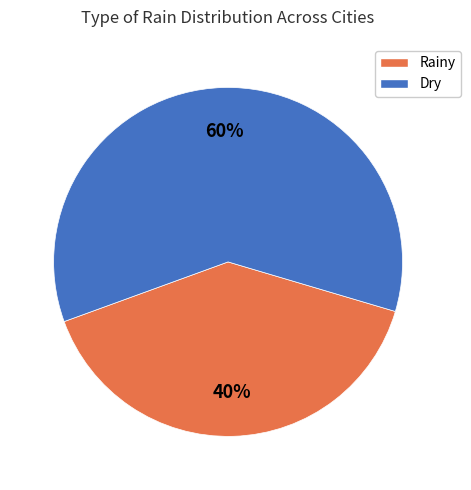

What percentage is the Rainy slice, to the nearest percent?

40%